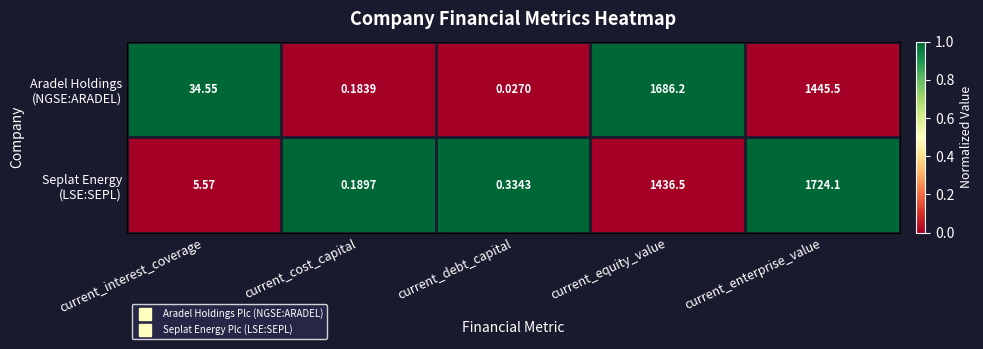

How many categories are shown in the chart?

5